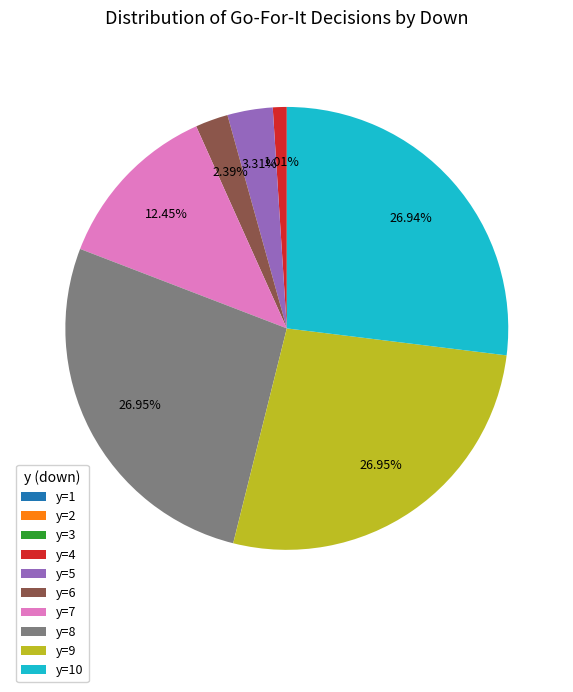

To the nearest percent, what is the average slice percentage?

10%